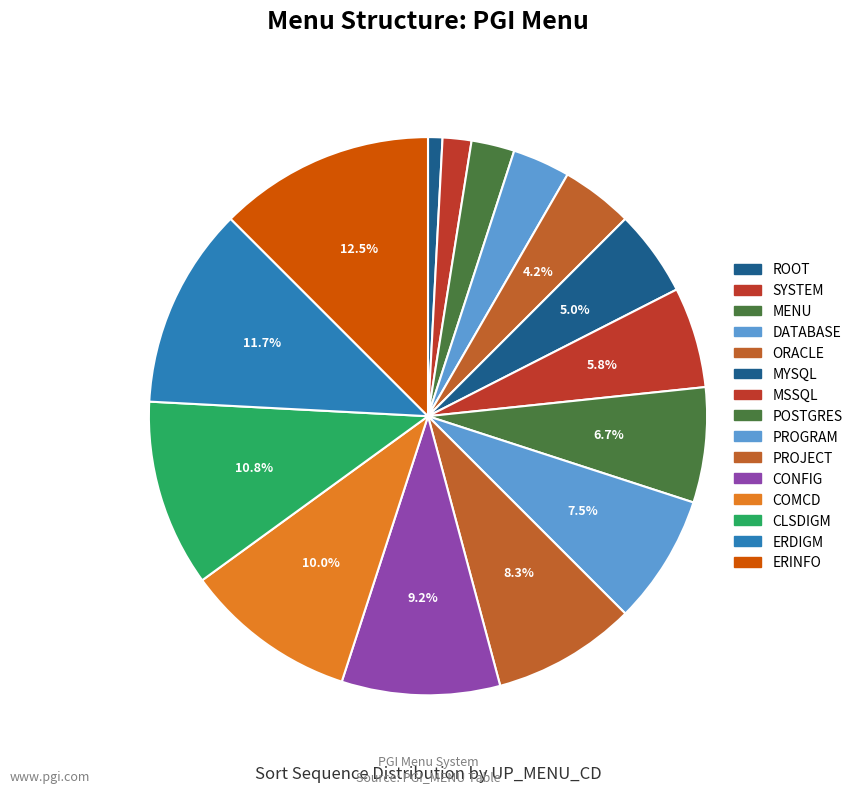

Does ERINFO represent more than half of the total?

No